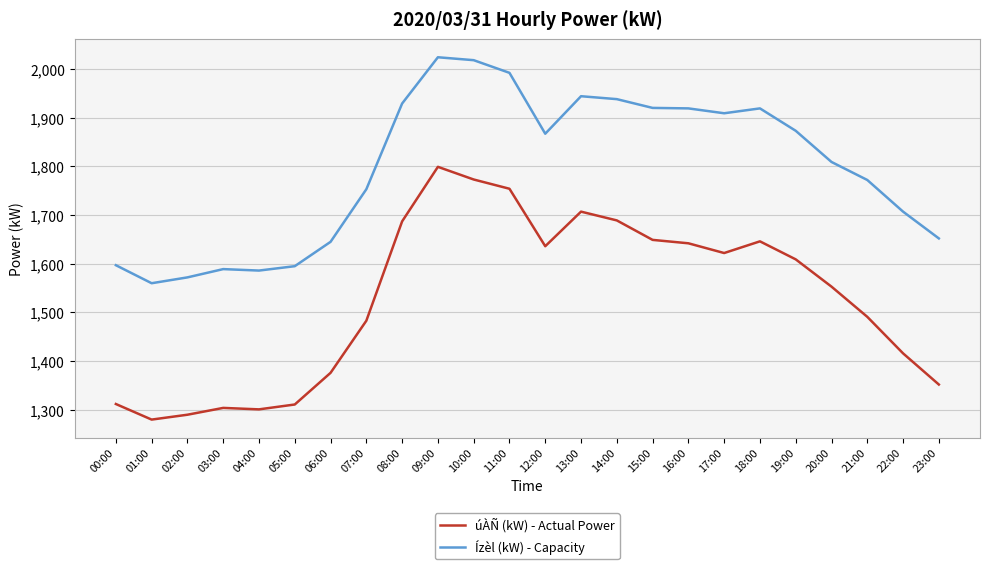

List the series in order of their overall mean, highest first.

Ízèl (kW) - Capacity, úÀÑ (kW) - Actual Power